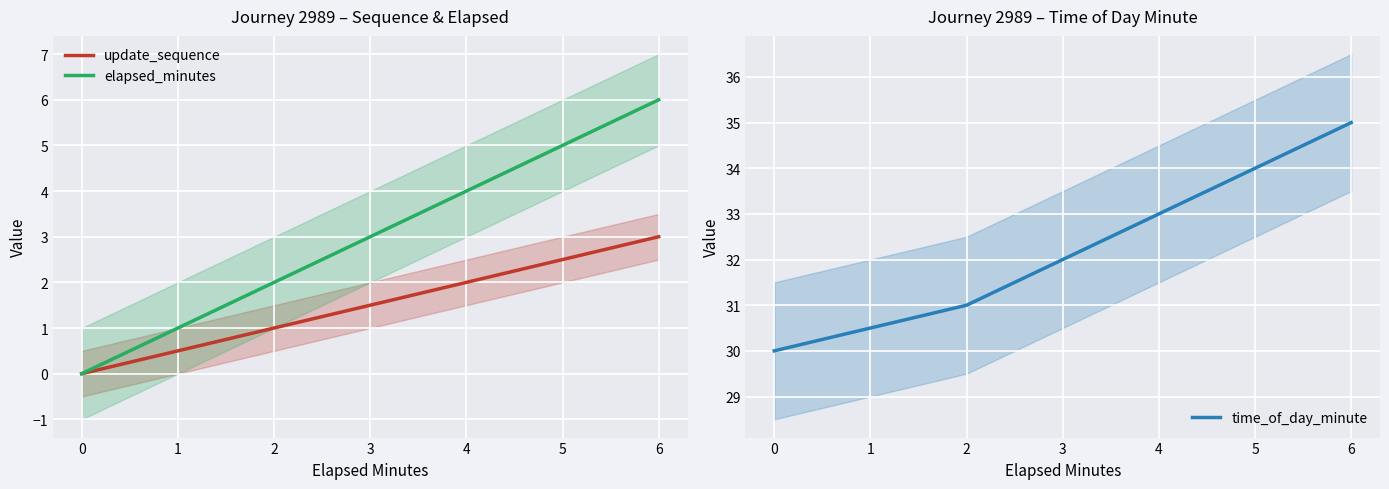

Which series has the largest total across all categories?

time_of_day_minute